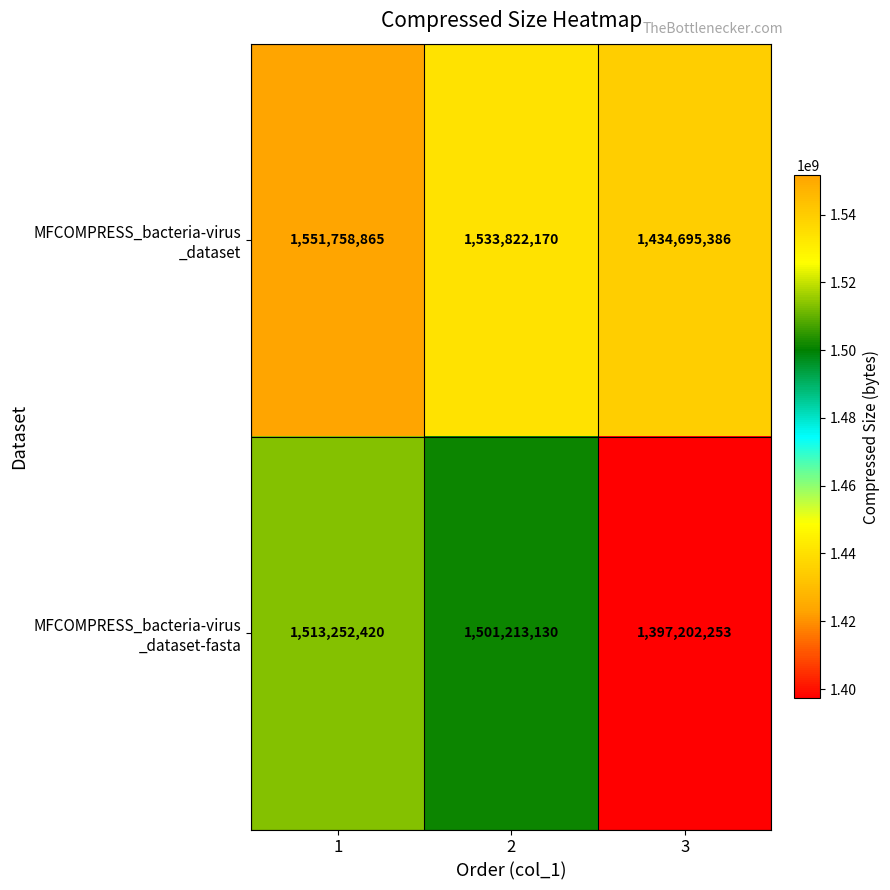

What is the difference between the highest and lowest values at 3?

37493133